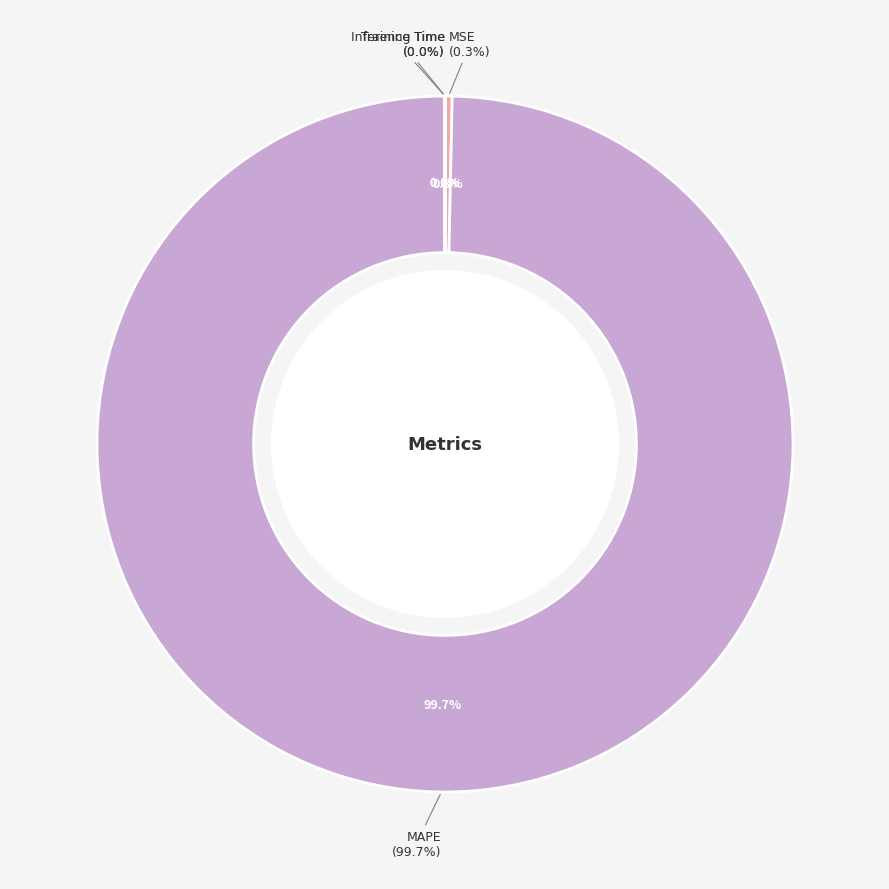

How many slices are in this pie chart?

4